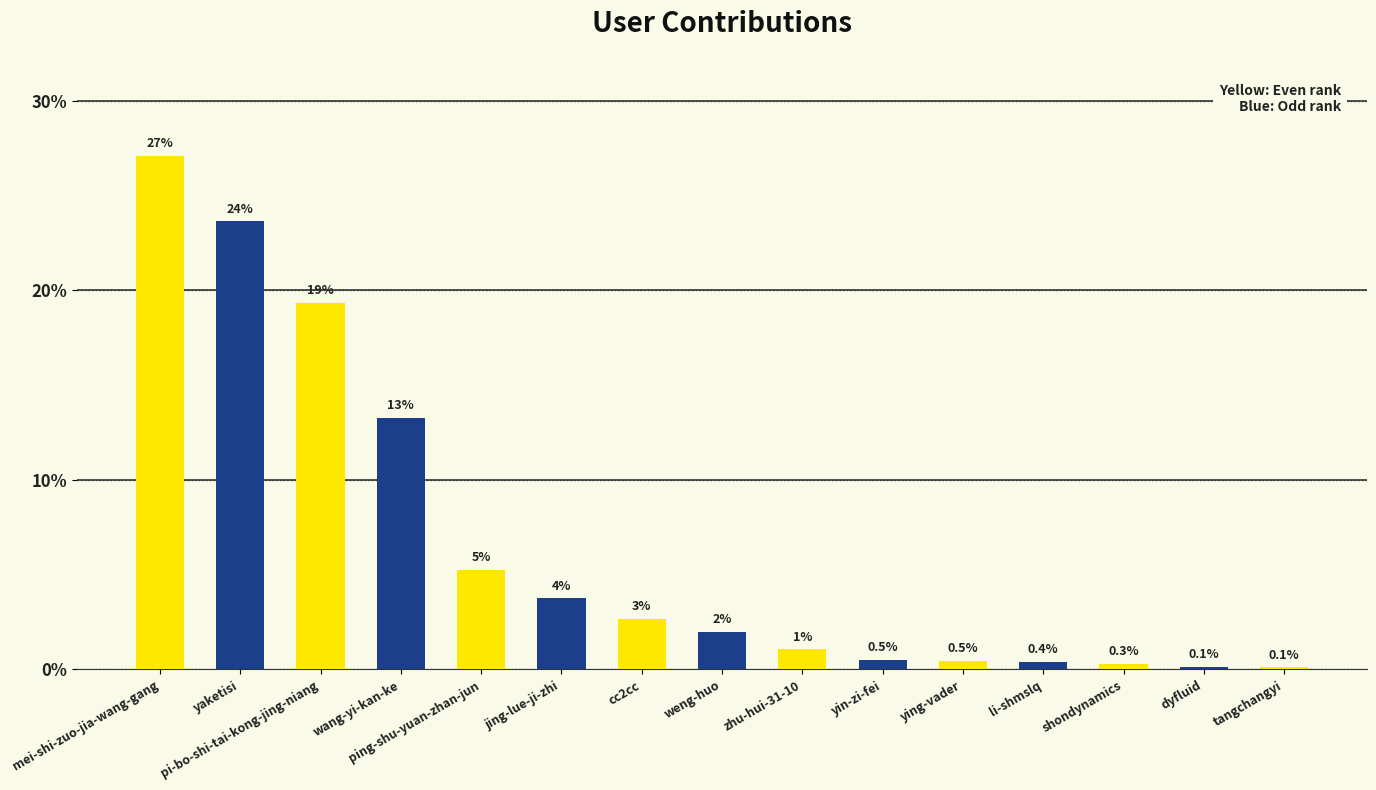

Between li-shmslq and ping-shu-yuan-zhan-jun, which is larger?

ping-shu-yuan-zhan-jun